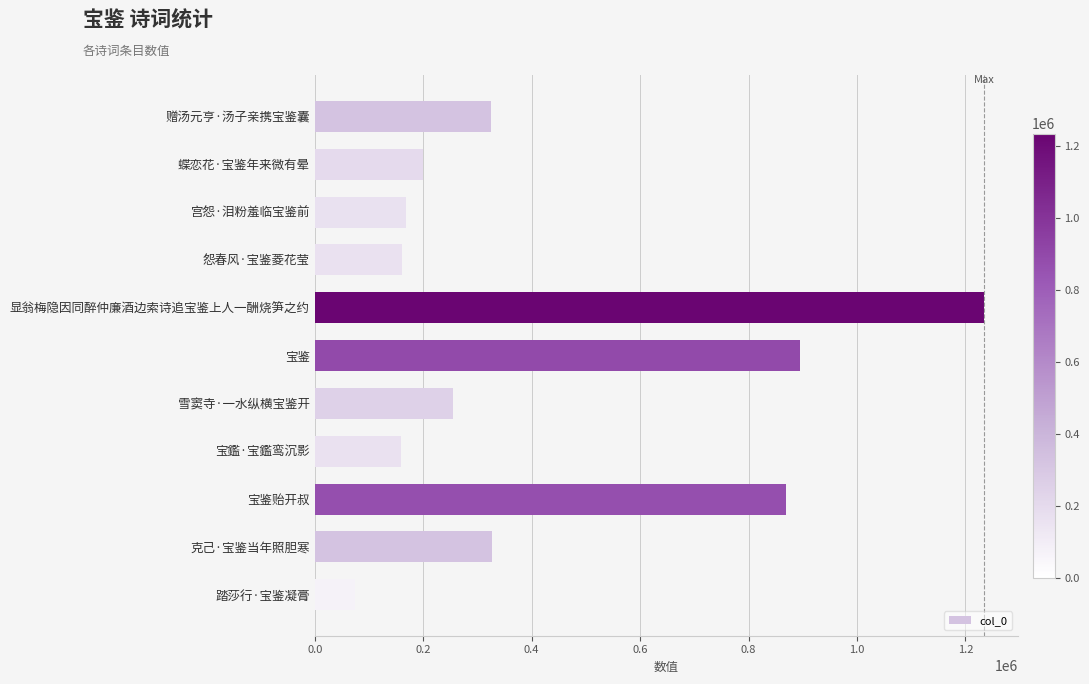

What is the label of the 6th bar from the top?

宝鉴